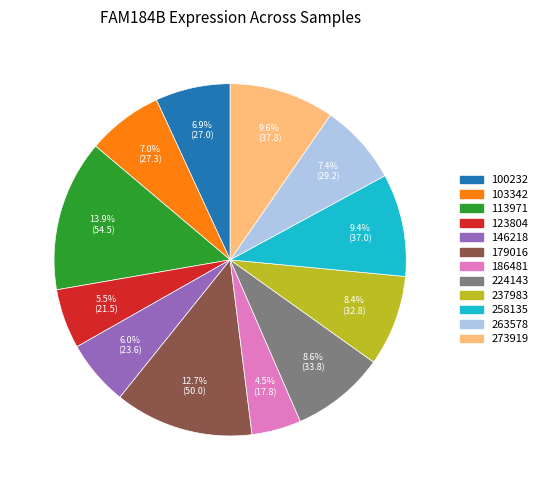

Which category has the smallest portion of the pie?

186481